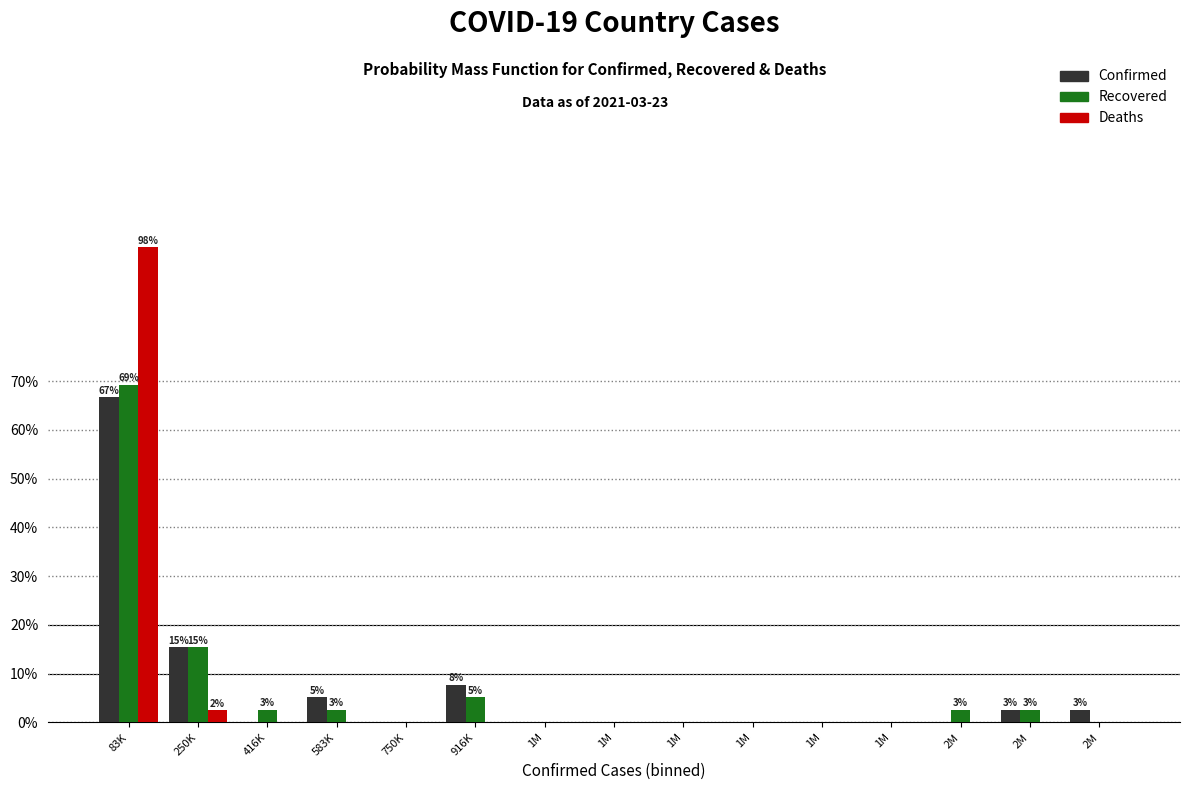

What are all the series names shown in the legend?

Confirmed, Recovered, Deaths